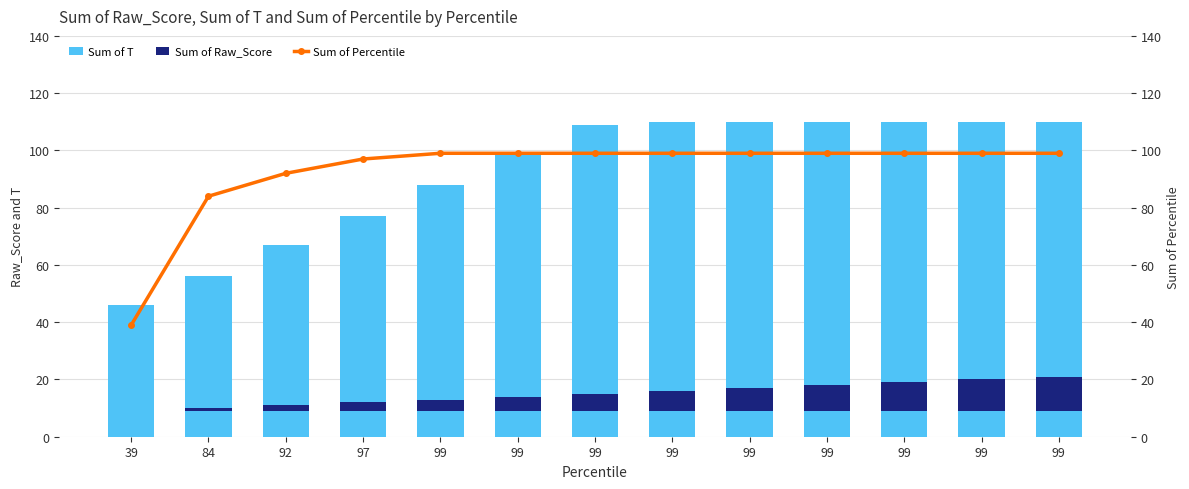

At how many categories does at least one series exceed 51?

12